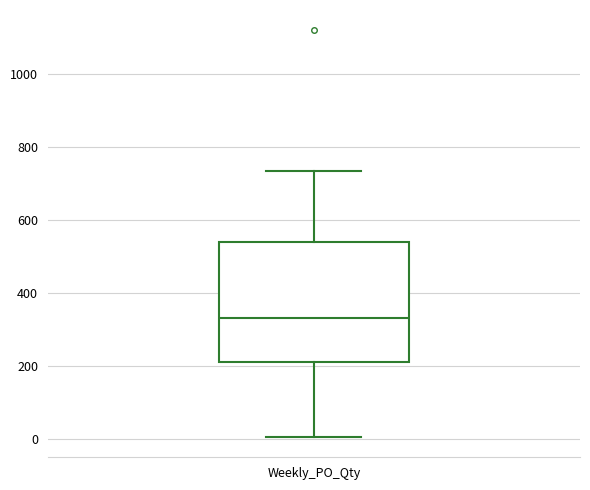

Transcribe this box plot: give where the median line is, the range the box spans, and where the two whiskers end, as read against the y-axis. The values are not printed on the chart, so give them approximately, as read against the axis.

median 340, box 220 to 540, whiskers 0 to 740